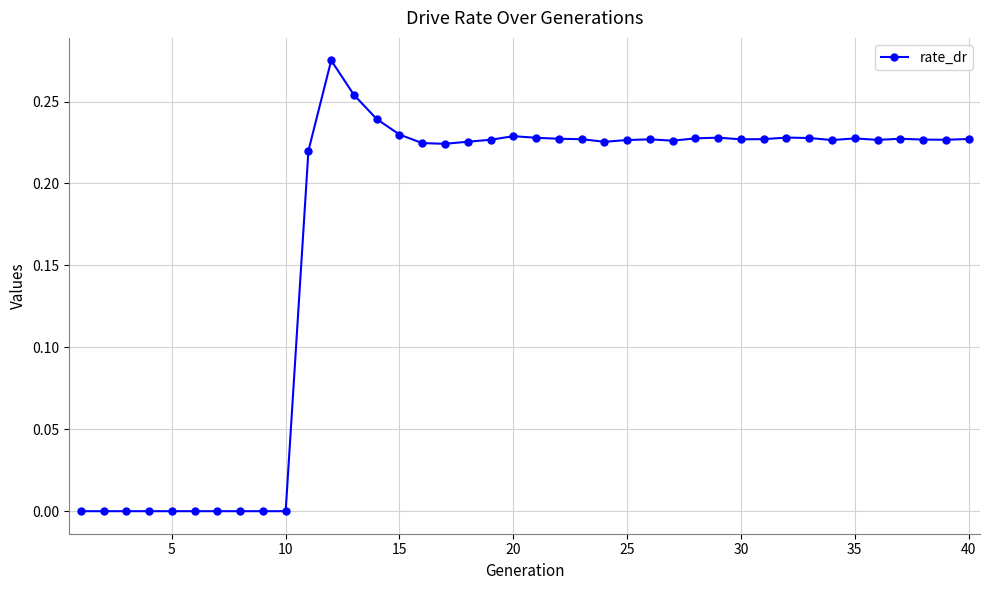

True or false: there are more than 2 points higher than both neighbors.

True